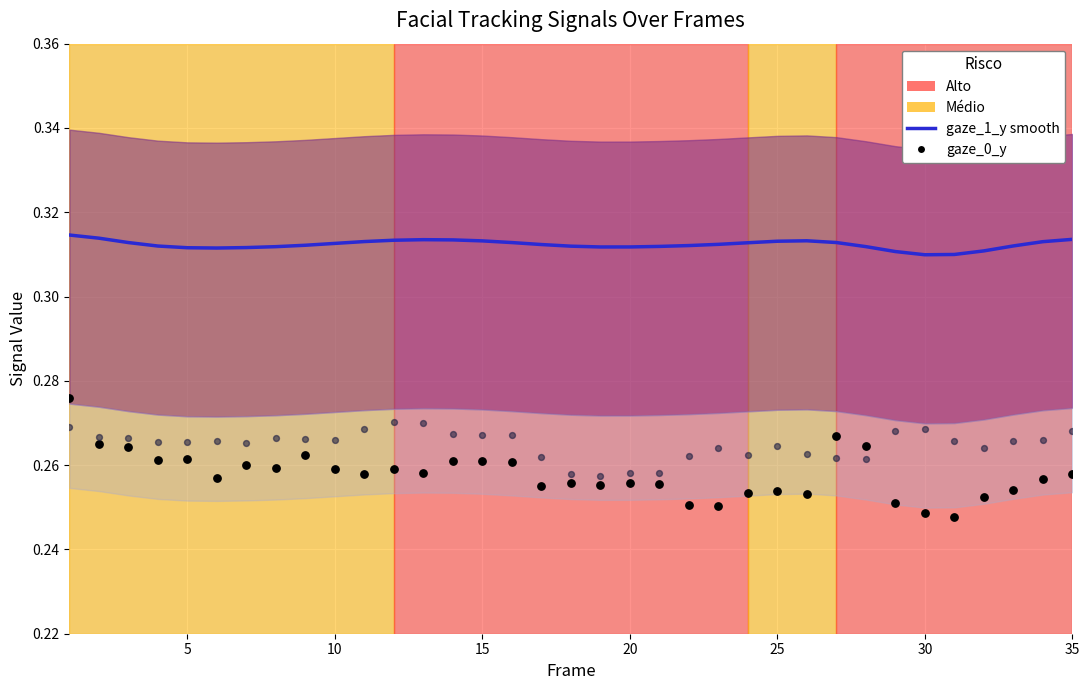

Which series has the widest spread of Y values?

gaze_0_y